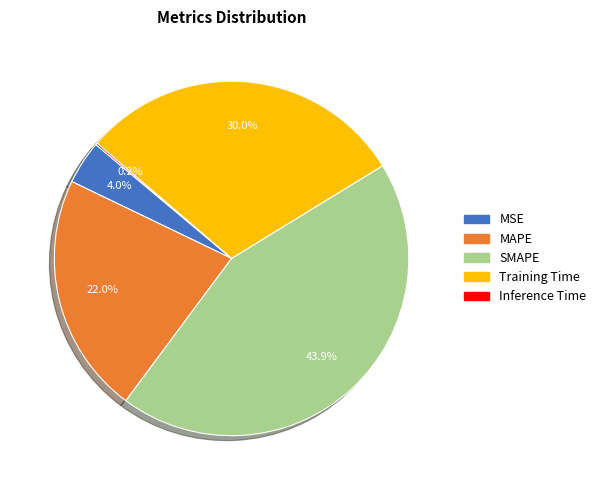

What is the largest slice in the pie chart?

SMAPE